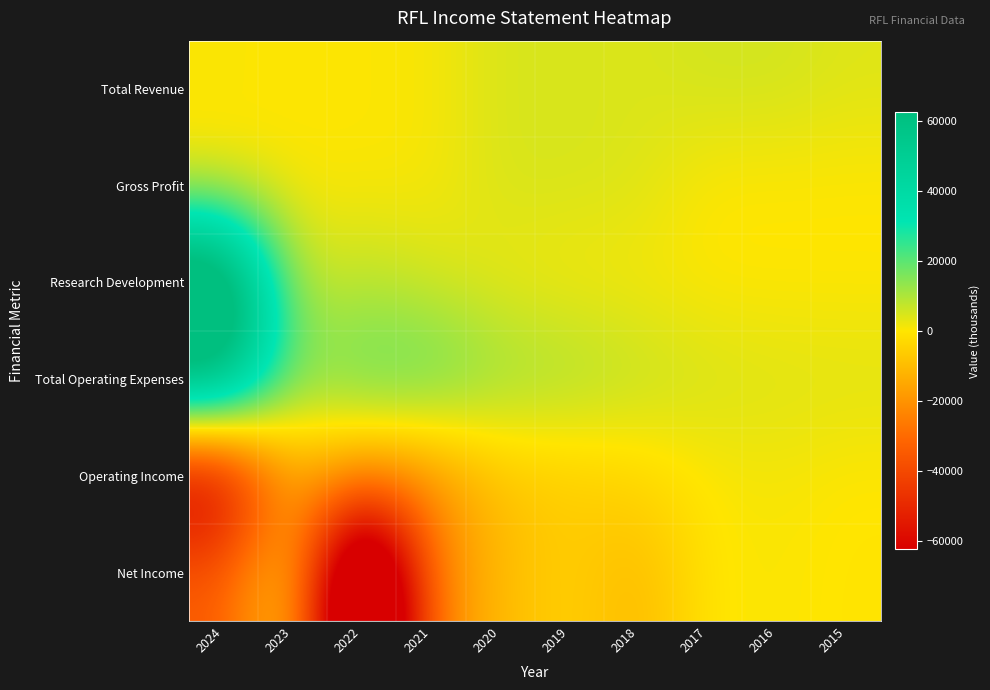

Reading left to right, what are all the values shown in this chart?

Total Revenue: 2024=600	2023=300	2022=400	2021=800	2020=4900	2019=4900	2018=4300	2017=5600	2016=5600	2015=4000
Gross Profit: 2024=500	2023=300	2022=400	2021=800	2020=4900	2019=4900	2018=4300	2017=0	2016=0	2015=0
Research Development: 2024=94000	2023=6300	2022=8700	2021=4900	2020=2400	2019=1000	2018=1000	2017=0	2016=0	2015=0
Total Operating Expenses: 2024=71200	2023=15300	2022=20800	2021=22000	2020=13400	2019=11600	2018=8100	2017=5400	2016=4400	2015=4100
Operating Income: 2024=-70600	2023=-15000	2022=-20400	2021=-21200	2020=-8500	2019=-6700	2018=-3800	2017=200	2016=1200	2015=-100
Net Income: 2024=-34400	2023=-1900	2022=-124700	2021=-24500	2020=-10400	2019=-4700	2018=-11600	2017=100	2016=700	2015=-500